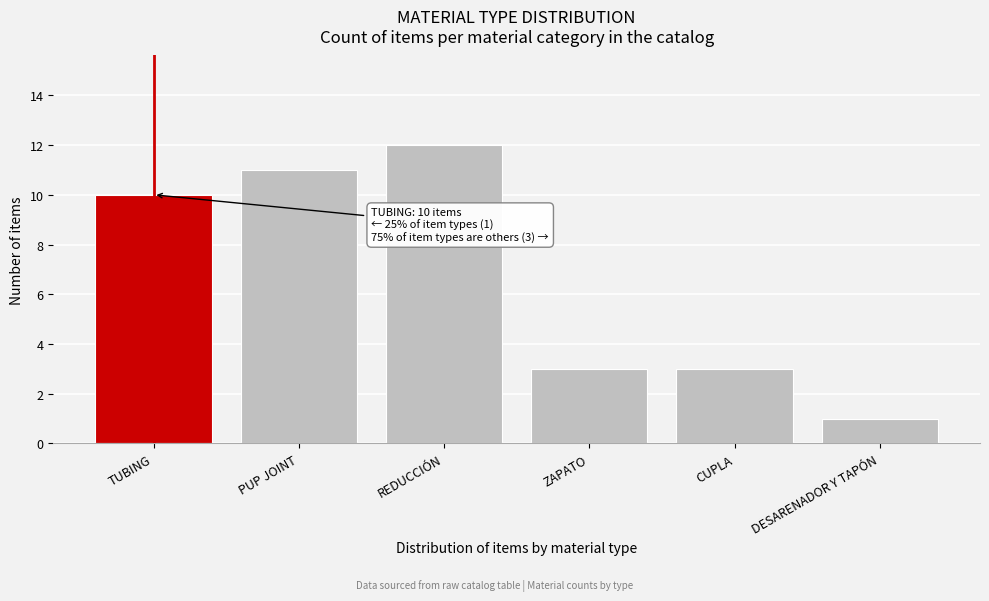

Reading right to left, what are all the values shown in this chart?

DESARENADOR Y TAPÓN=1	CUPLA=3	ZAPATO=3	REDUCCIÓN=12	PUP JOINT=11	TUBING=10